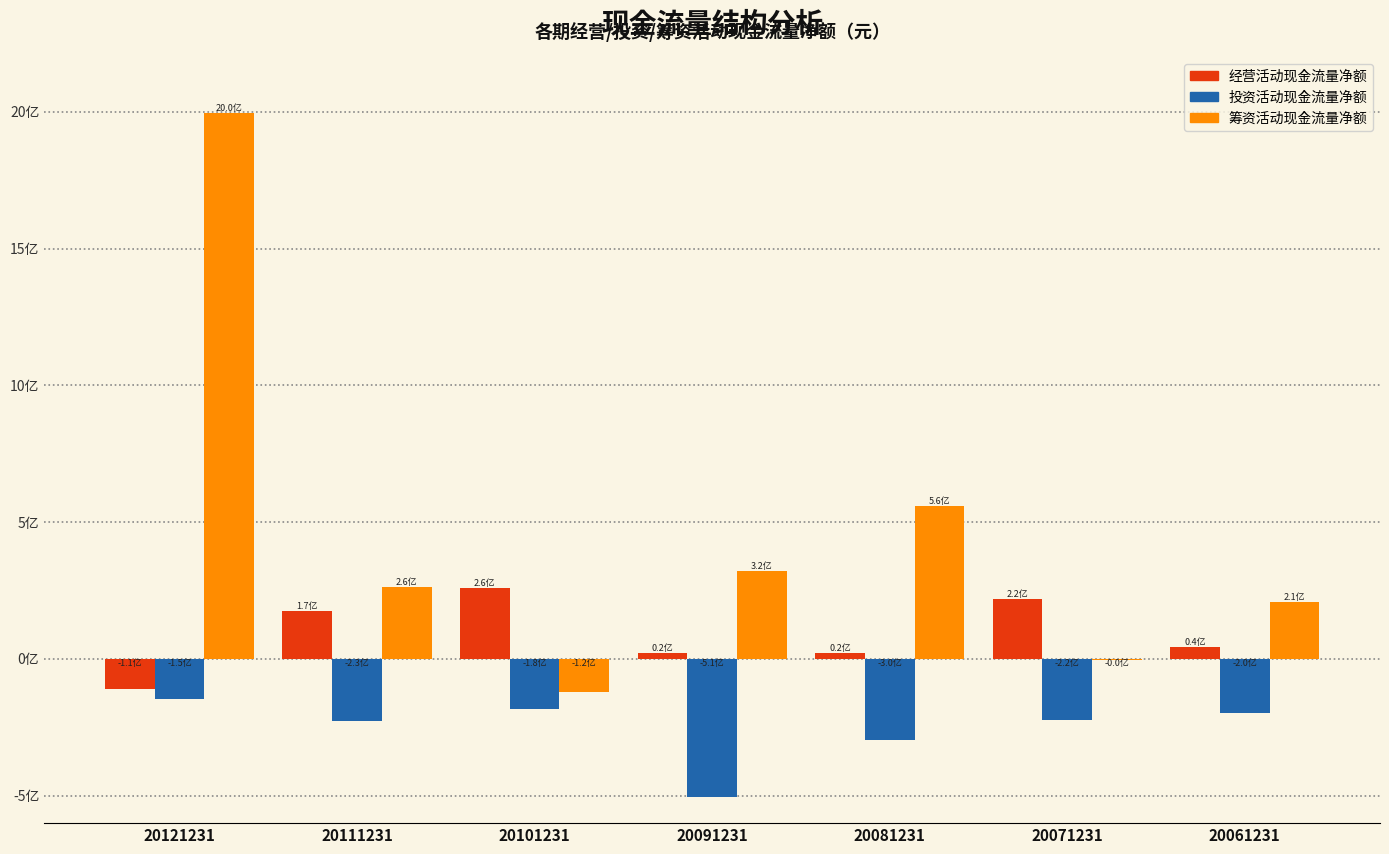

Does the chart contain stacked bars?

No